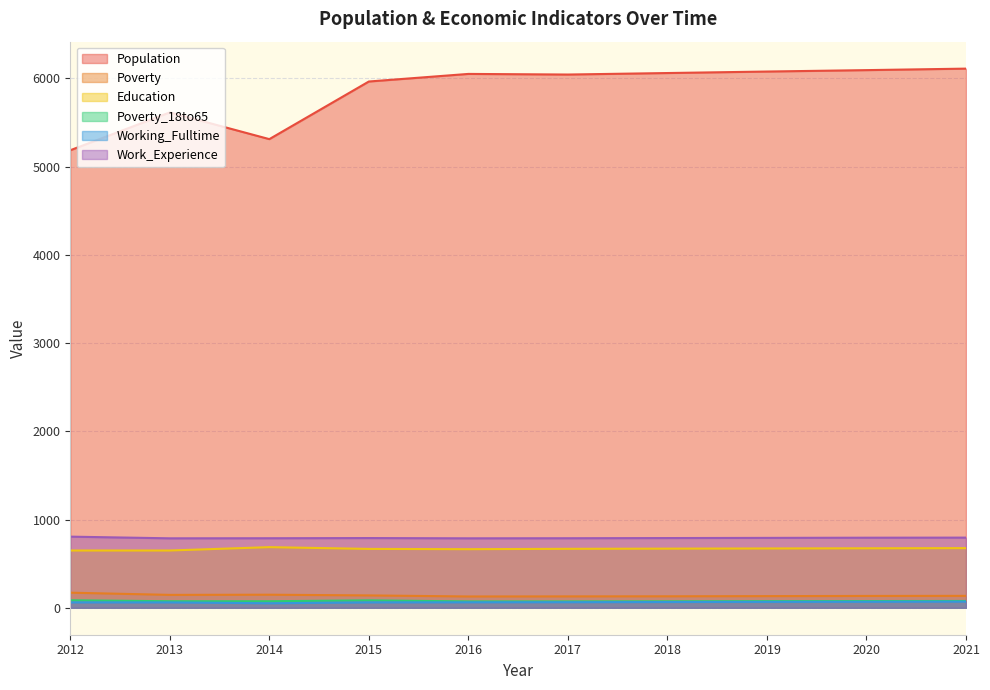

Is it true that Population equals 5185 at 2012?

True